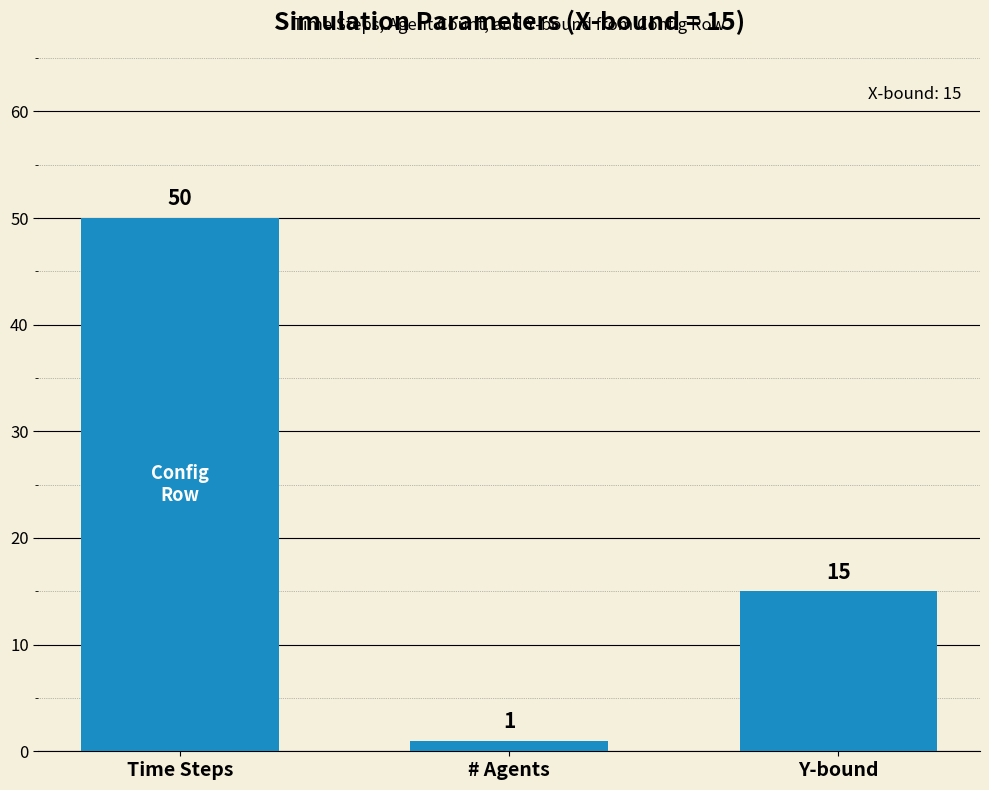

Rank the categories by value from lowest to highest.

# Agents, Y-bound, Time Steps